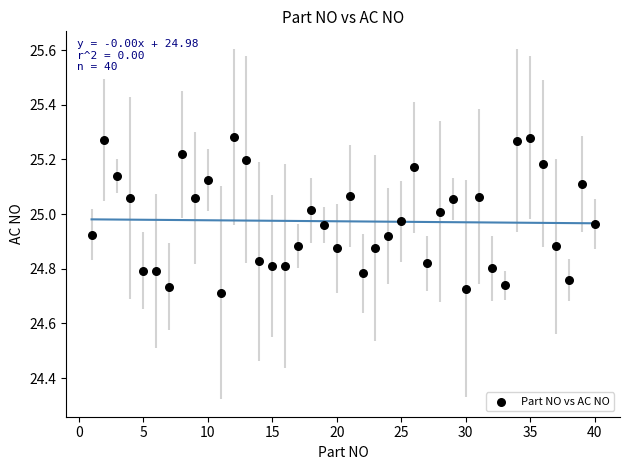

What is the range of X values (max minus min)?

39.0